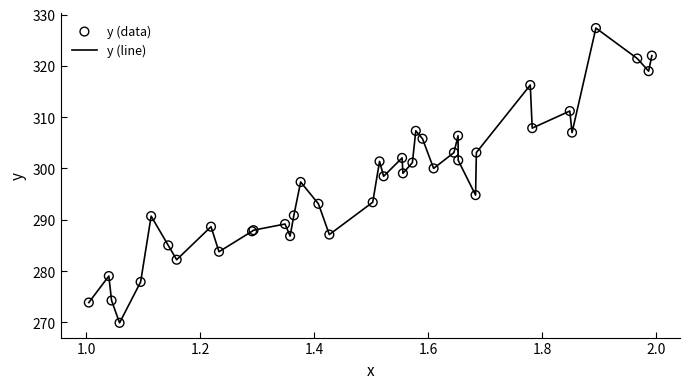

What is the minimum value shown in the chart?

269.9